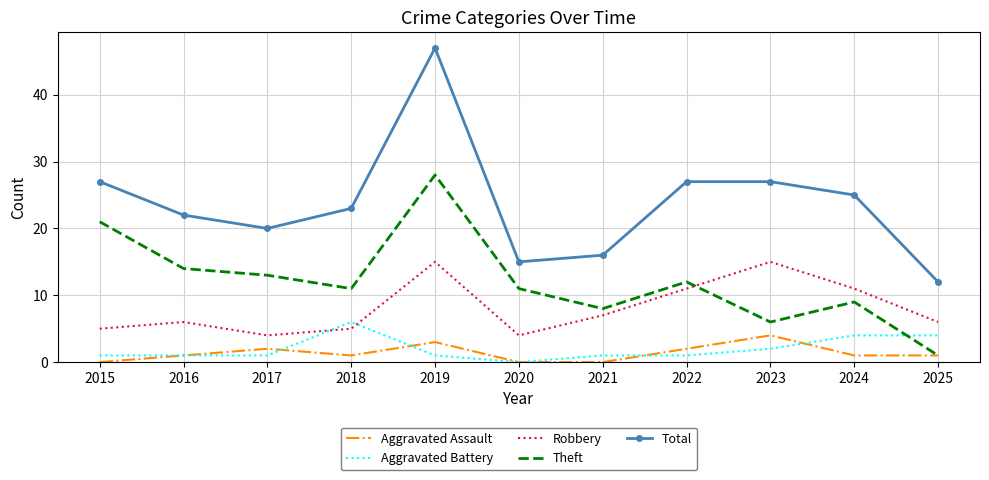

What is the sum of all Theft values?

134